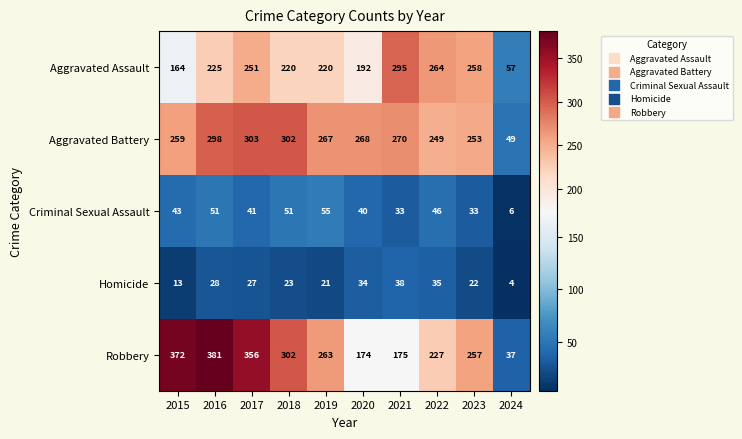

How many categories are shown in the chart?

10